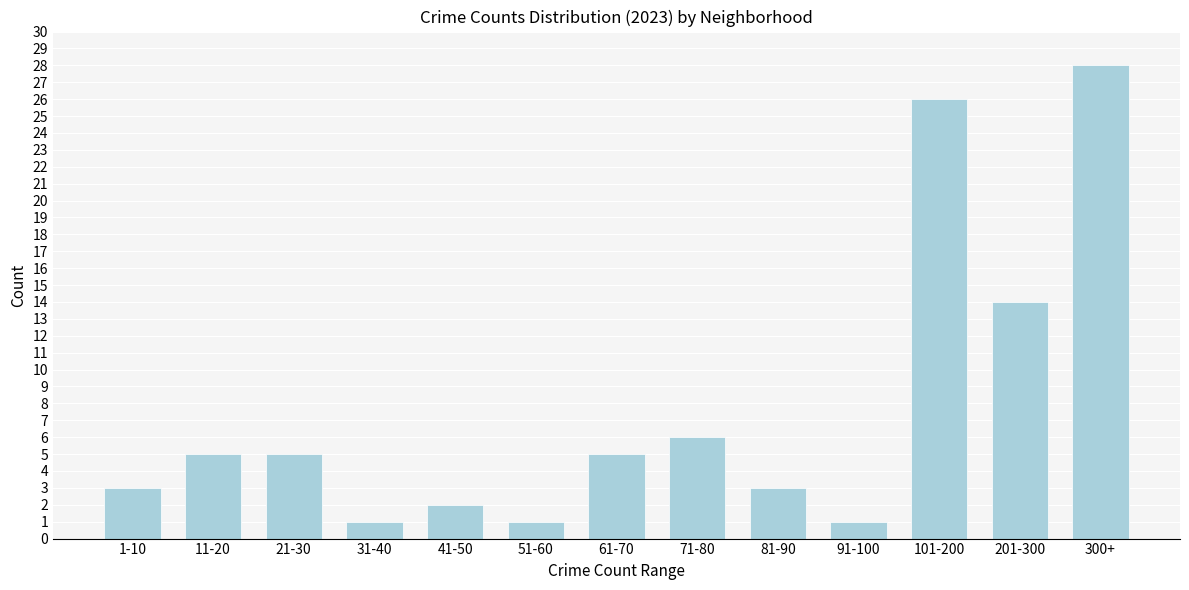

Reading right to left, list all the values displayed in this chart.

300+=28	201-300=14	101-200=26	91-100=1	81-90=3	71-80=6	61-70=5	51-60=1	41-50=2	31-40=1	21-30=5	11-20=5	1-10=3